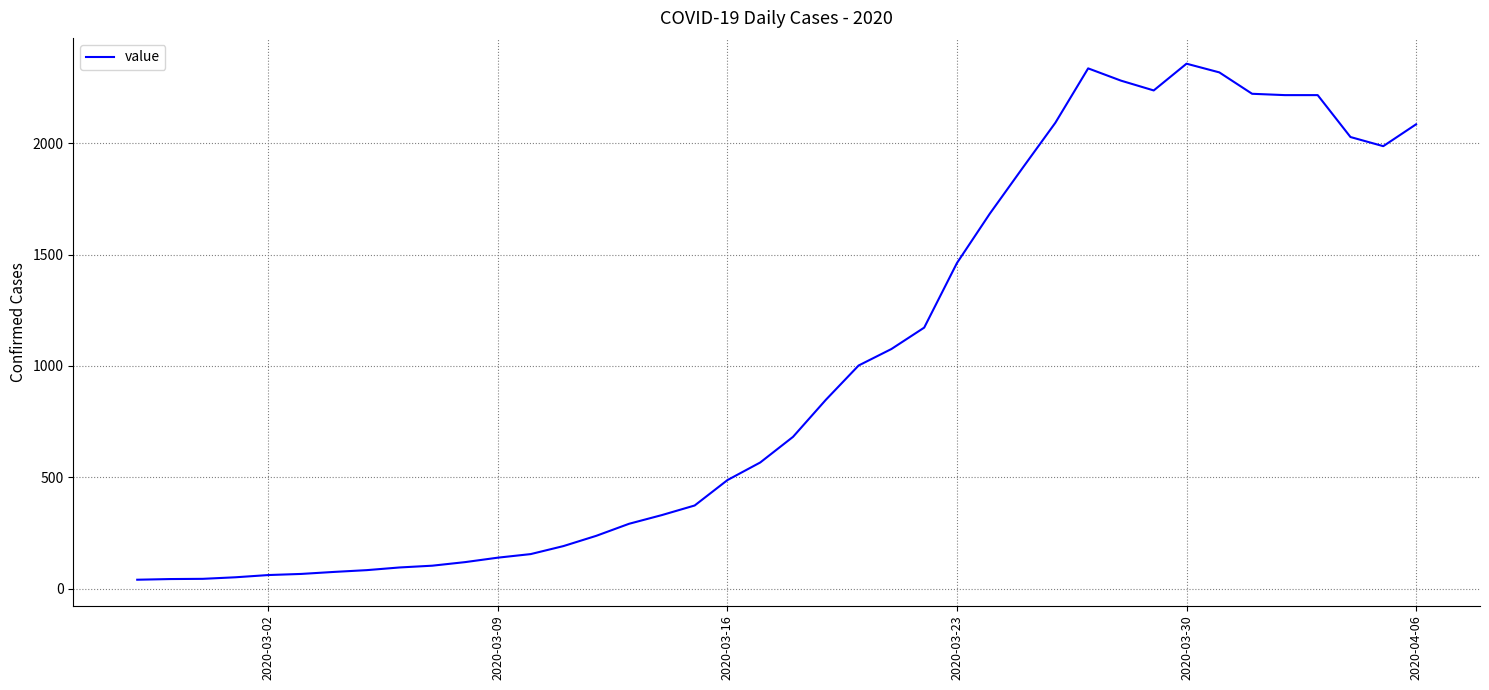

What is the difference between the maximum and minimum values?

2315